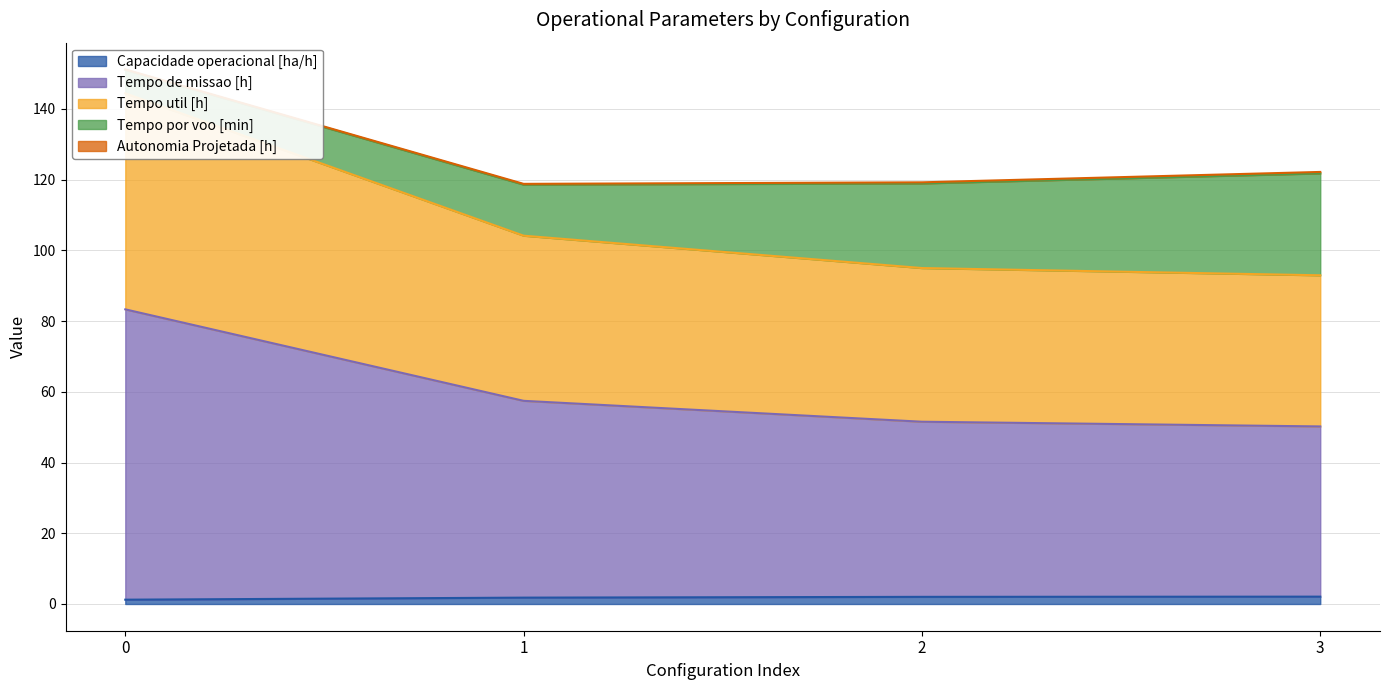

The value of Tempo util [h] at 3 is 124.2. True or false?

False